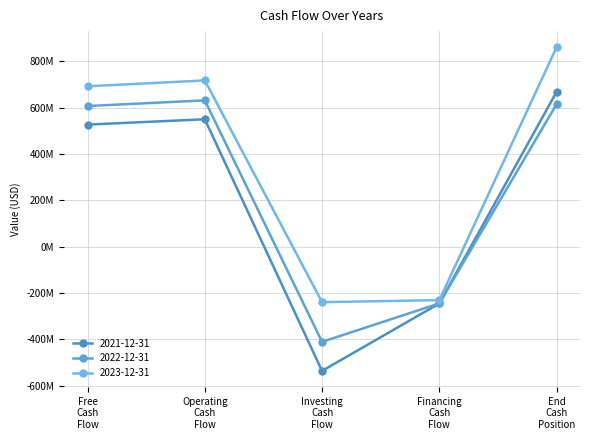

True or false: 2021-12-31 has more than 2 interior local peaks.

False